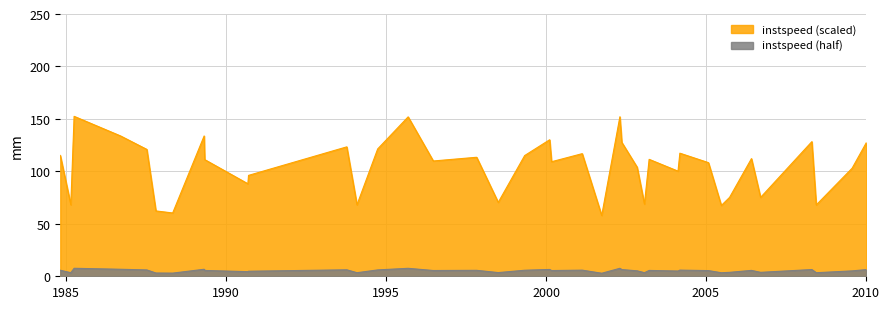

What is the maximum value shown in the chart?

152.5